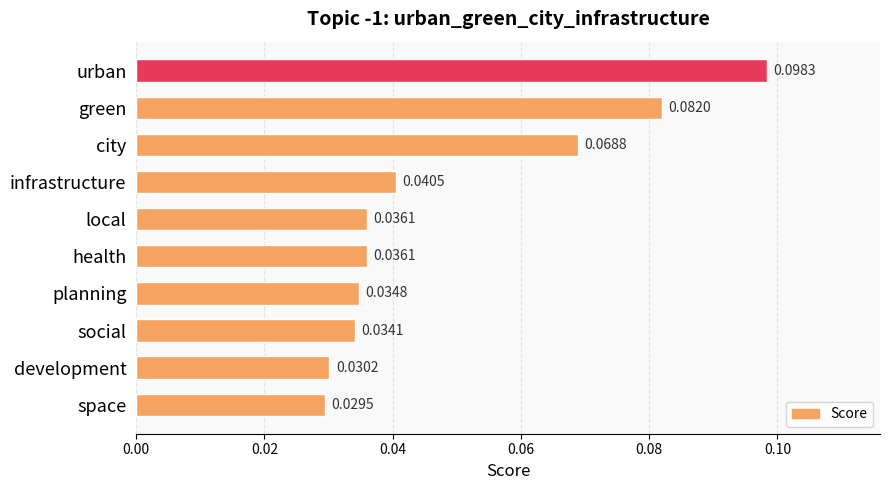

What is the label of the 2nd bar from the top?

green